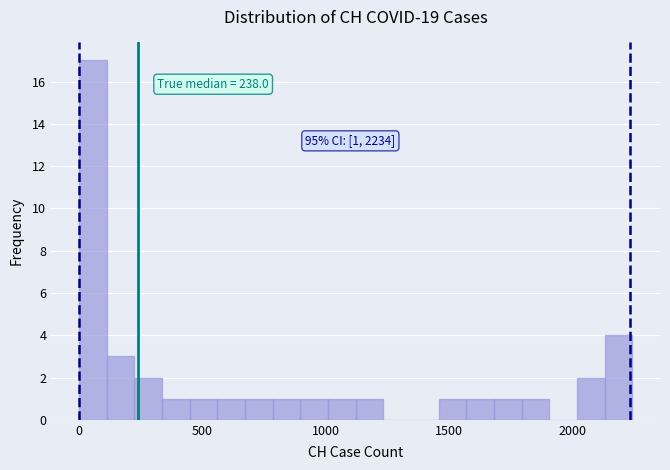

Read against the x-axis, roughly where is the centre of the tallest bar?

50